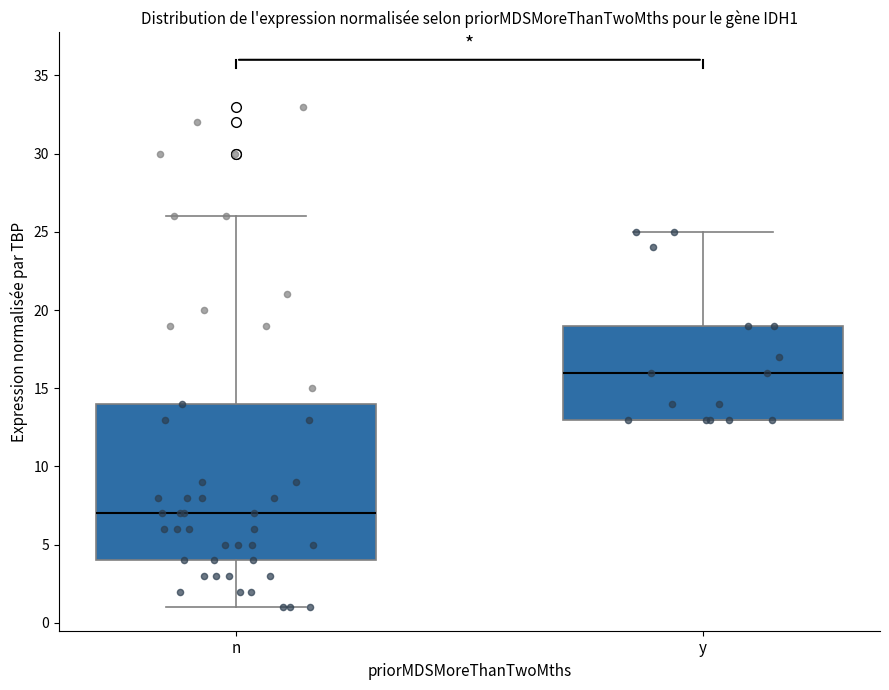

Which box has the lowest median line?

n